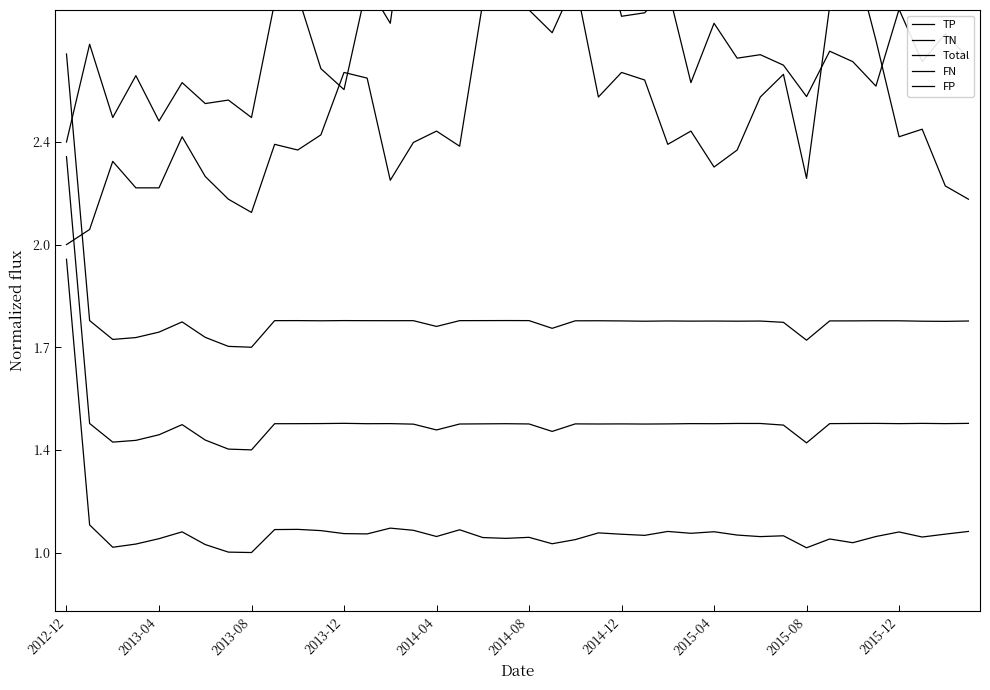

How many series are shown in this chart?

5